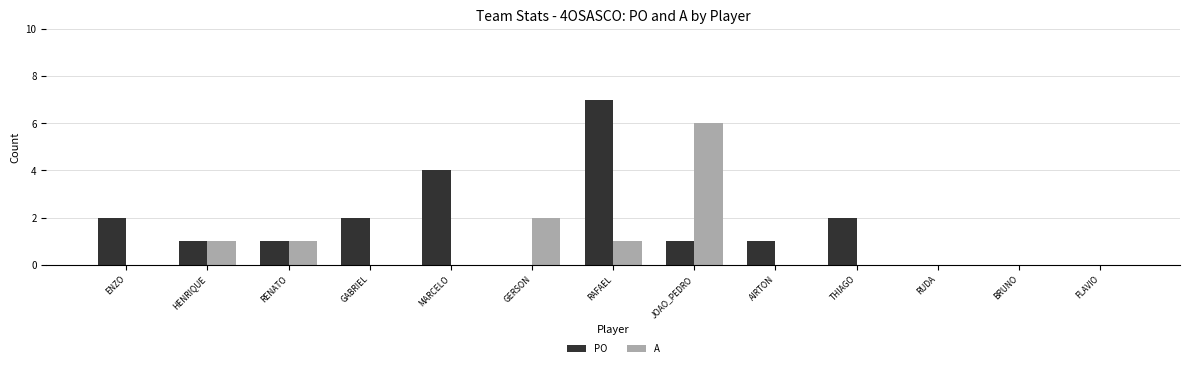

True or false: PO has a value of 0 at BRUNO.

True